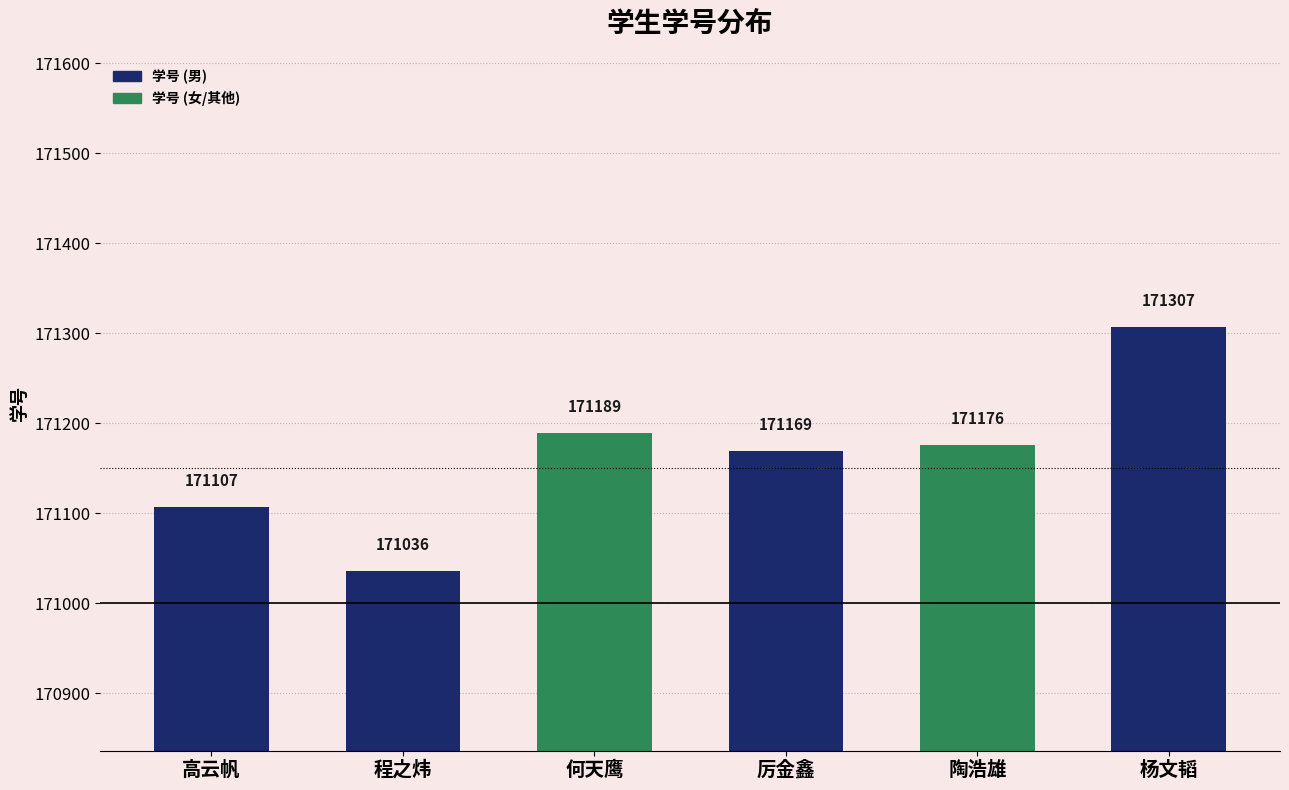

Which category has the highest value across all series?

杨文韬